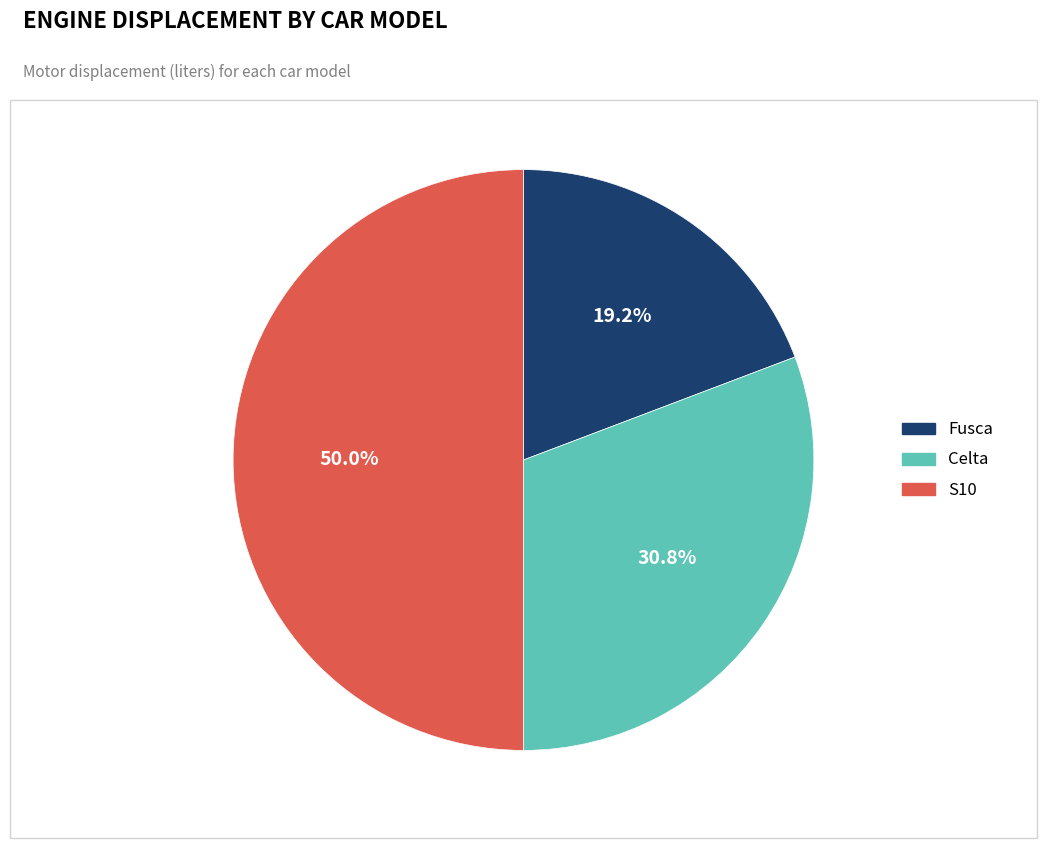

Is it true that Fusca is 19% of the pie?

True